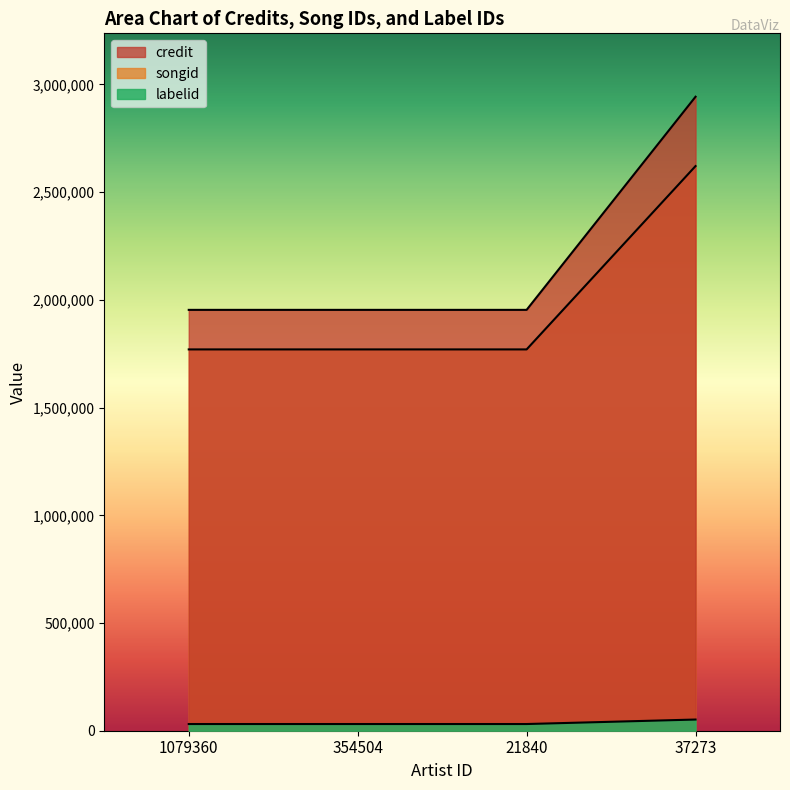

Reading right to left, extract all data points from this chart.

credit: 2943117	1953703	1953703	1953703
songid: 2621190	1770144	1770144	1770144
labelid: 51946	31065	31065	31065